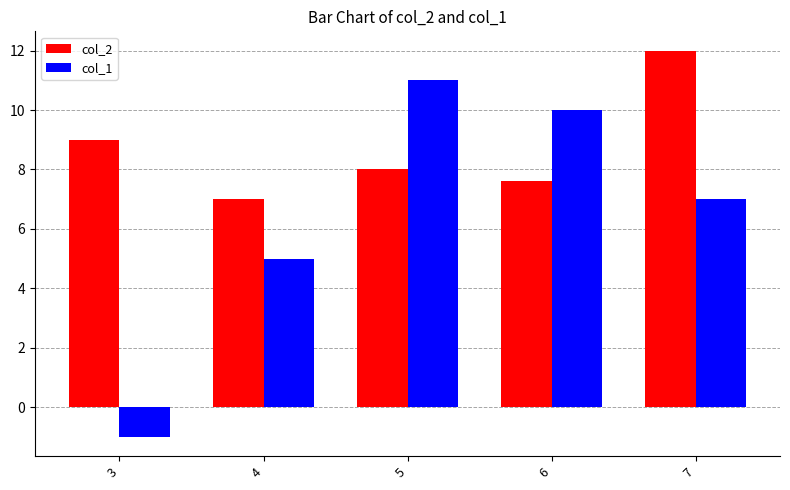

At which label does col_1 first exceed 7?

5